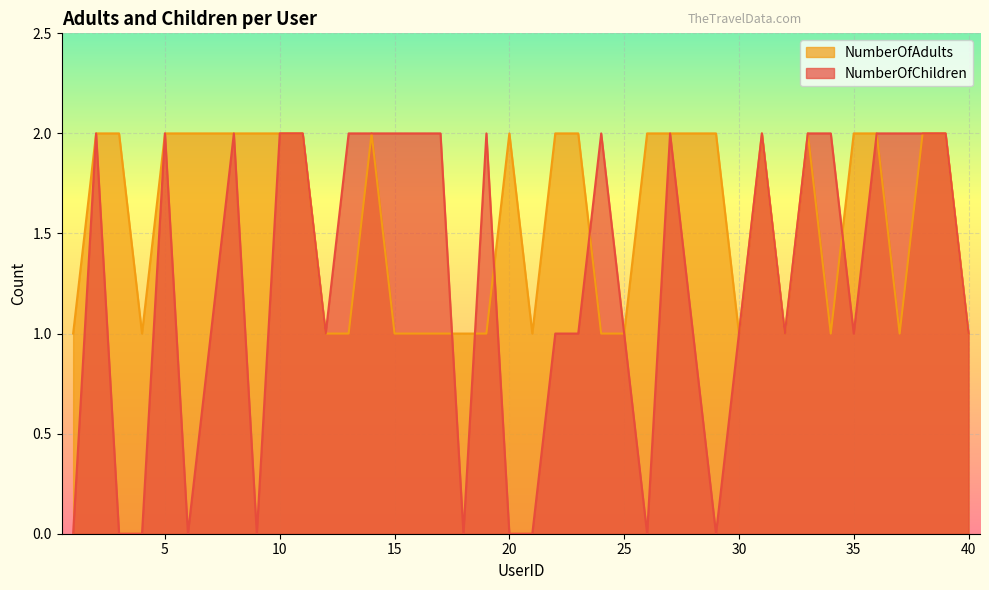

Does the chart display data point markers on the line(s)?

No